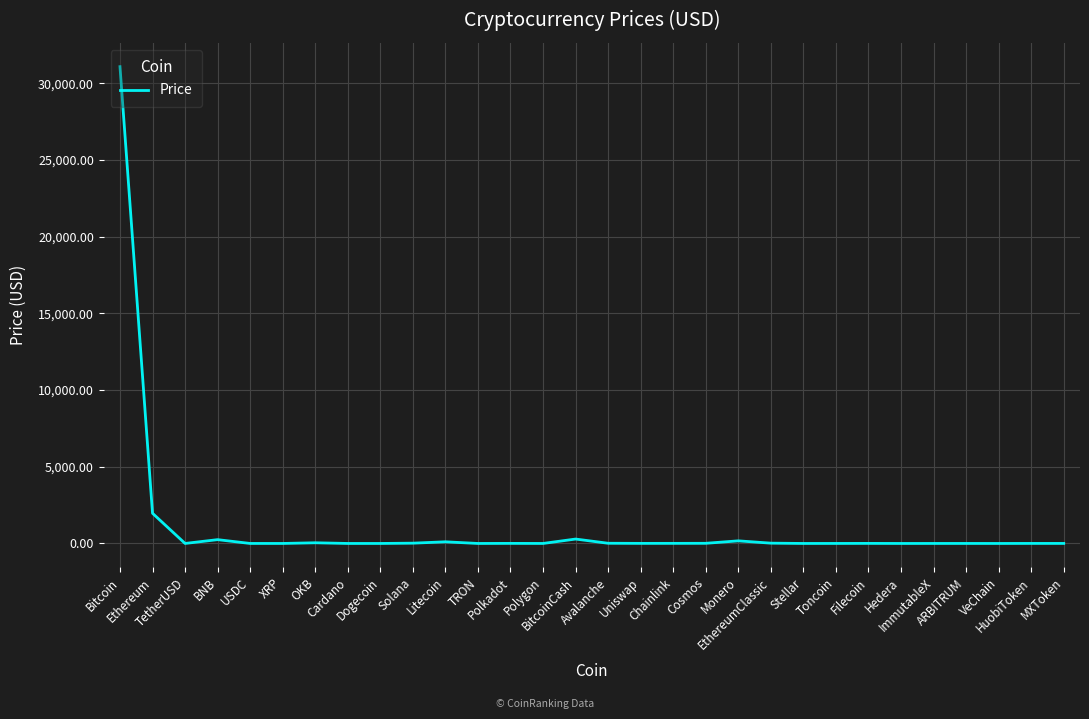

What is the difference between the maximum and minimum values?

31092.9